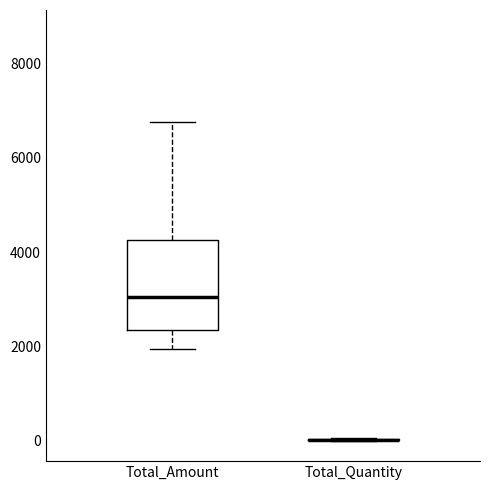

Reading left to right, transcribe this box plot: for each box, give where its median line is, the range the box spans, and where its two whiskers end, as read against the y-axis. The values are not printed on the chart, so give them approximately, as read against the axis.

Total_Amount: median 3000, box 2400 to 4200, whiskers 2000 to 6800
Total_Quantity: box collapsed to a line at 0, whiskers 0 to 0